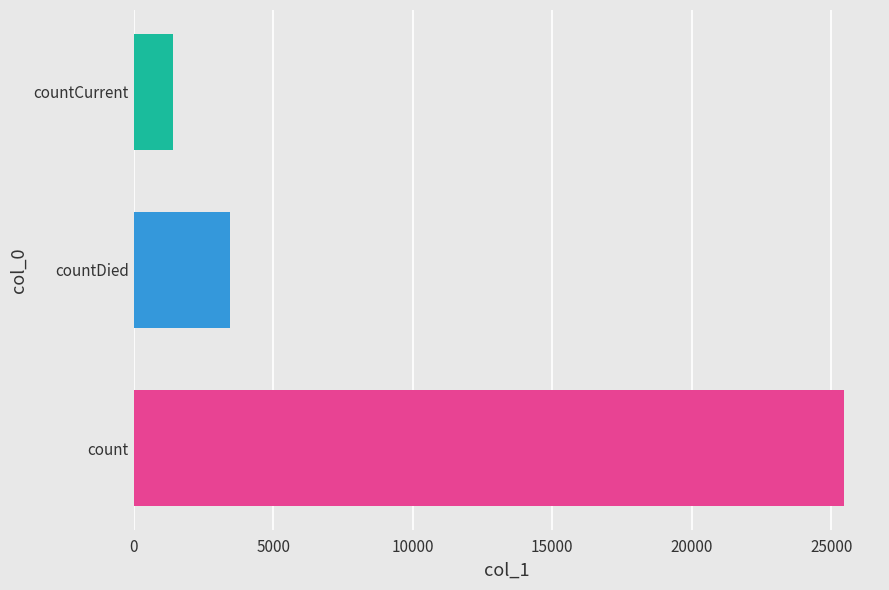

The value at count is 7170. True or false?

False